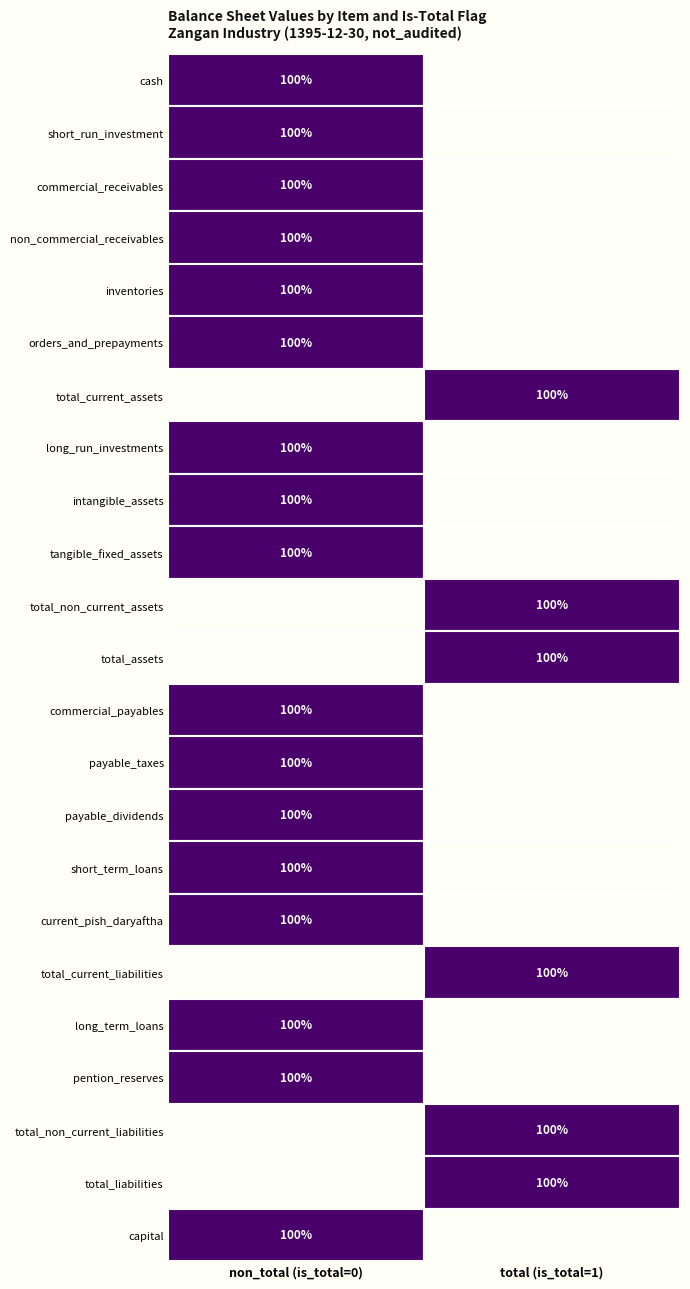

True or false: total_non_current_assets has a value of 46 at total (is_total=1).

False